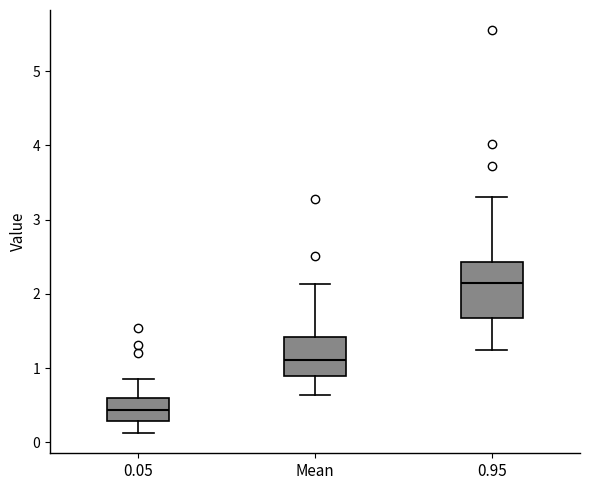

Reading left to right, transcribe this box plot: for each box, give where its median line is, the range the box spans, and where its two whiskers end, as read against the y-axis. The values are not printed on the chart, so give them approximately, as read against the axis.

0.05: median 0.4, box 0.3 to 0.6, whiskers 0.1 to 0.9
Mean: median 1.1, box 0.9 to 1.4, whiskers 0.6 to 2.1
0.95: median 2.1, box 1.7 to 2.4, whiskers 1.3 to 3.3